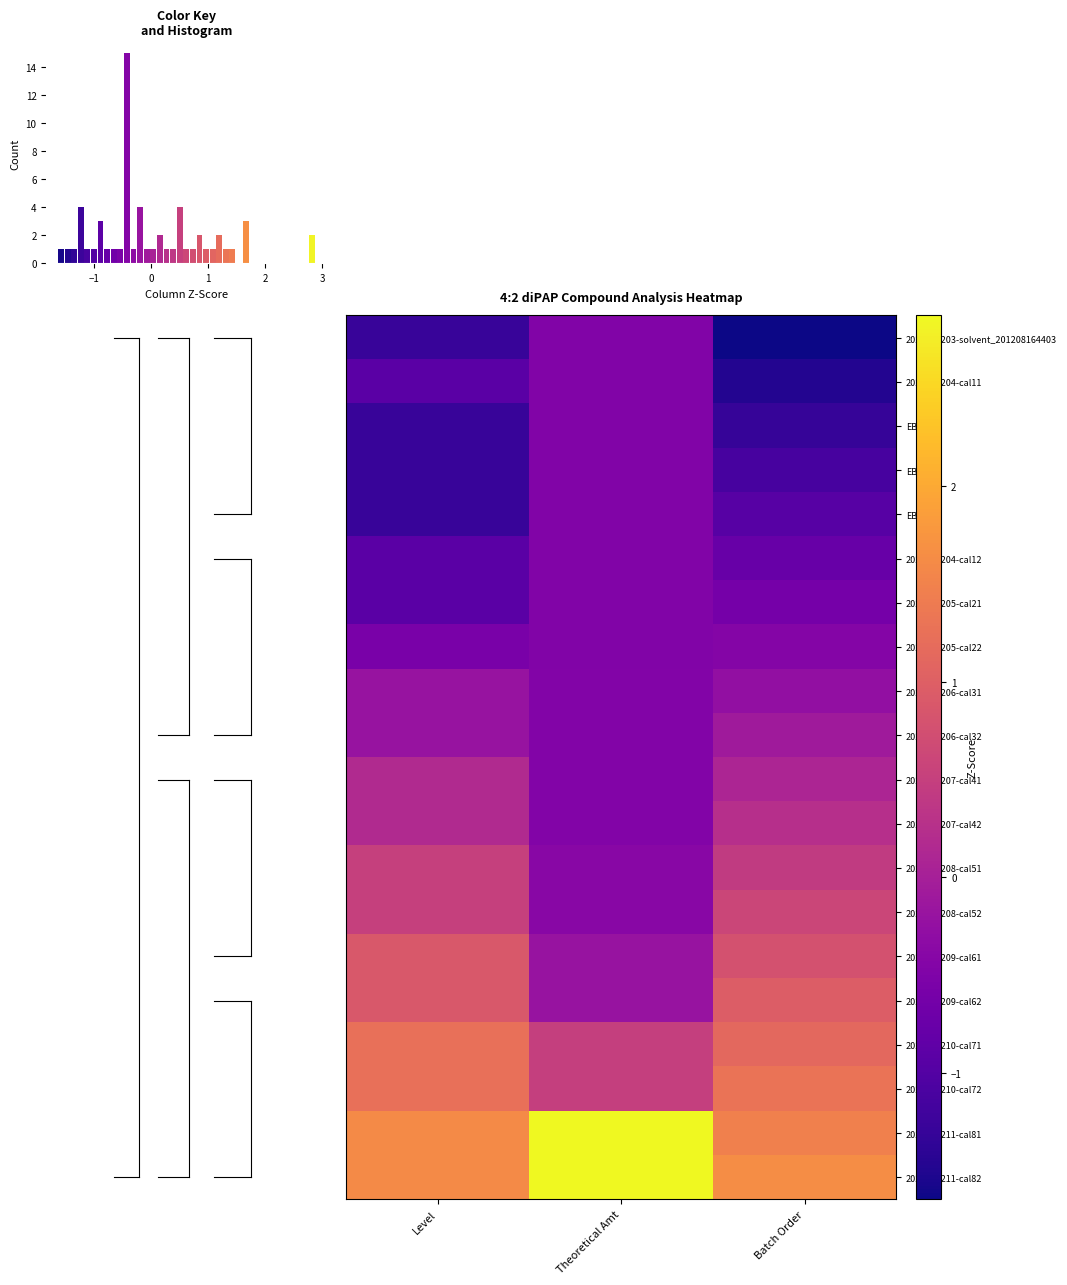

Reading left to right, list all the values displayed in this chart.

2020071203-solvent_201208164403: Level=-1.3	Theoretical Amt=-0.5	Batch Order=-1.6
2020071204-cal11: Level=-0.9	Theoretical Amt=-0.5	Batch Order=-1.5
EB-A: Level=-1.3	Theoretical Amt=-0.5	Batch Order=-1.3
EB-B: Level=-1.3	Theoretical Amt=-0.5	Batch Order=-1.1
EB-C: Level=-1.3	Theoretical Amt=-0.5	Batch Order=-1.0
2020071204-cal12: Level=-0.9	Theoretical Amt=-0.5	Batch Order=-0.8
2020071205-cal21: Level=-0.9	Theoretical Amt=-0.5	Batch Order=-0.6
2020071205-cal22: Level=-0.6	Theoretical Amt=-0.5	Batch Order=-0.4
2020071206-cal31: Level=-0.2	Theoretical Amt=-0.5	Batch Order=-0.3
2020071206-cal32: Level=-0.2	Theoretical Amt=-0.5	Batch Order=-0.1
2020071207-cal41: Level=0.2	Theoretical Amt=-0.4	Batch Order=0.1
2020071207-cal42: Level=0.2	Theoretical Amt=-0.4	Batch Order=0.3
2020071208-cal51: Level=0.5	Theoretical Amt=-0.4	Batch Order=0.4
2020071208-cal52: Level=0.5	Theoretical Amt=-0.4	Batch Order=0.6
2020071209-cal61: Level=0.9	Theoretical Amt=-0.2	Batch Order=0.8
2020071209-cal62: Level=0.9	Theoretical Amt=-0.2	Batch Order=1.0
2020071210-cal71: Level=1.2	Theoretical Amt=0.5	Batch Order=1.1
2020071210-cal72: Level=1.2	Theoretical Amt=0.5	Batch Order=1.3
2020071211-cal81: Level=1.6	Theoretical Amt=2.9	Batch Order=1.5
2020071211-cal82: Level=1.6	Theoretical Amt=2.9	Batch Order=1.6